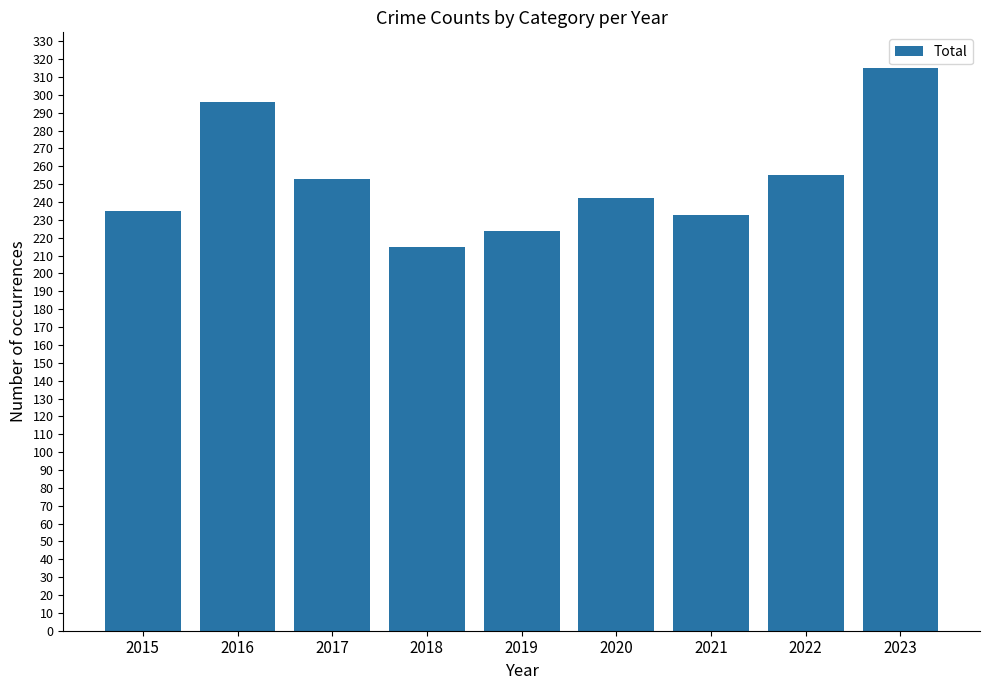

Approximately how many times larger is the value at 2016 compared to 2019?

1.3